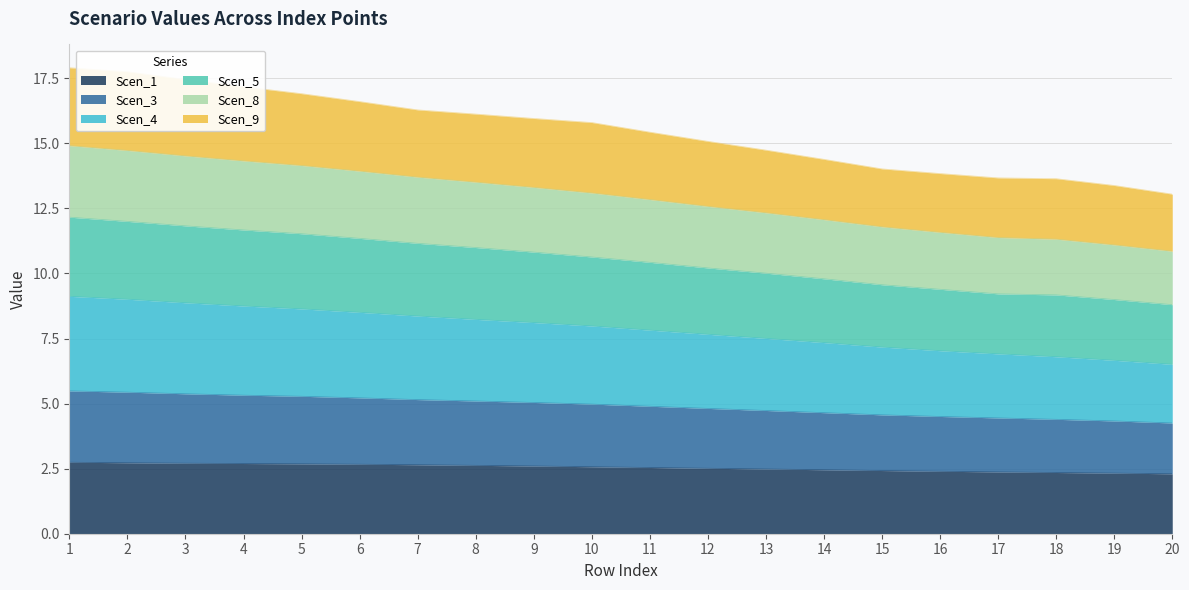

The Scen_8 series shows 8.8 at 10. True or false?

False